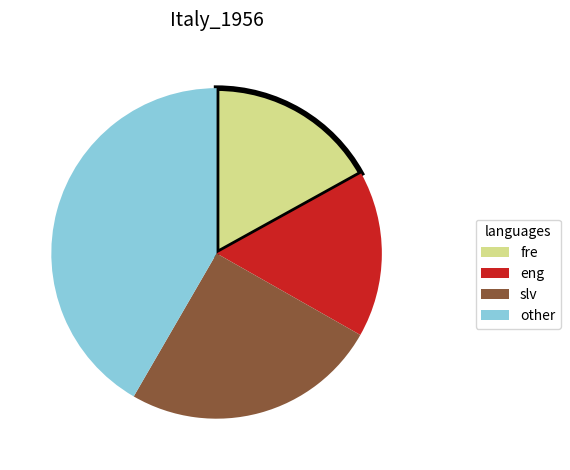

Is there a majority slice in this chart?

No